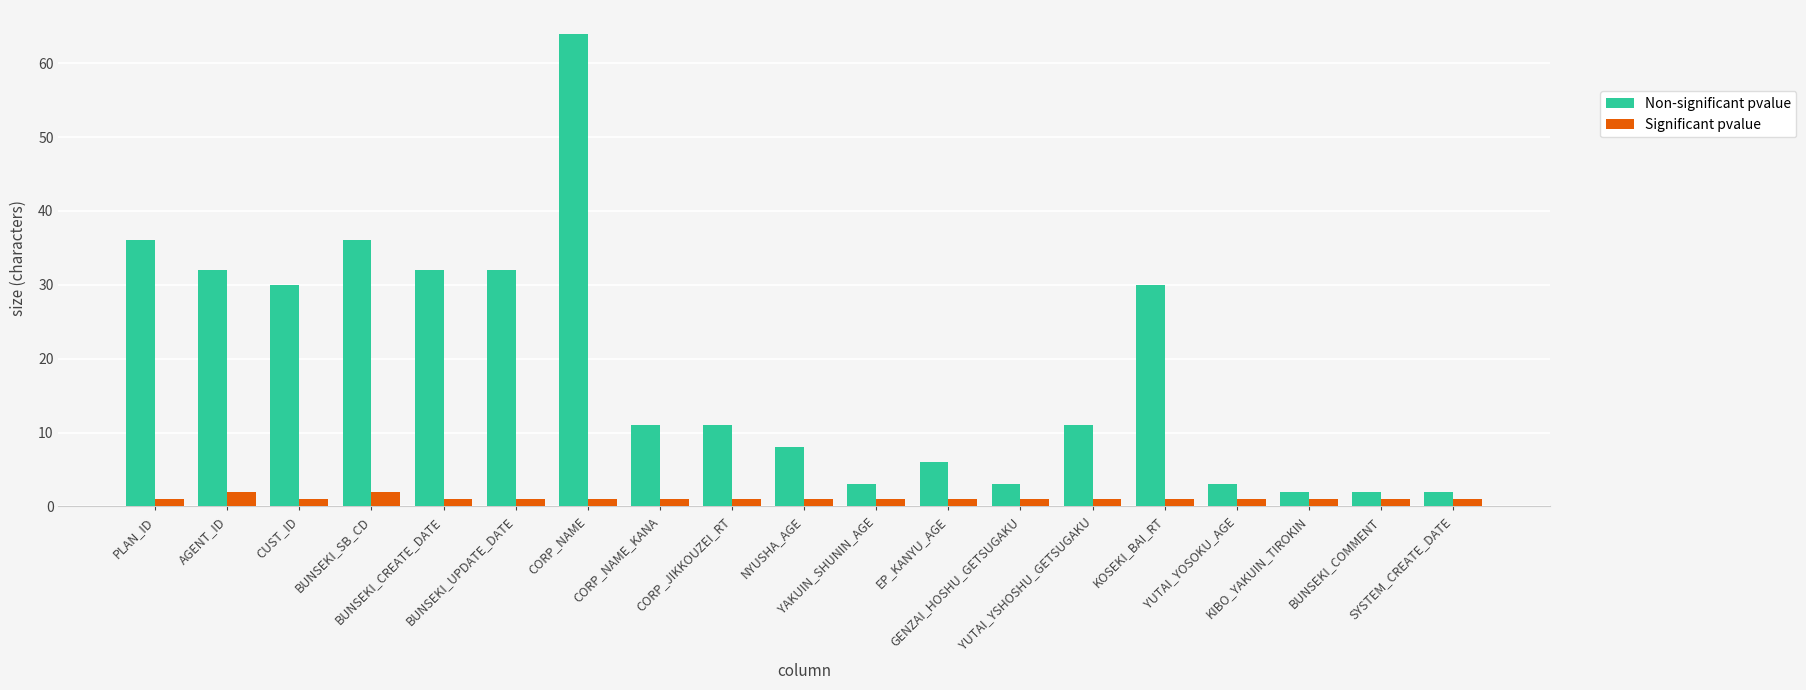

At which category is the sum across all series the highest?

CORP_NAME